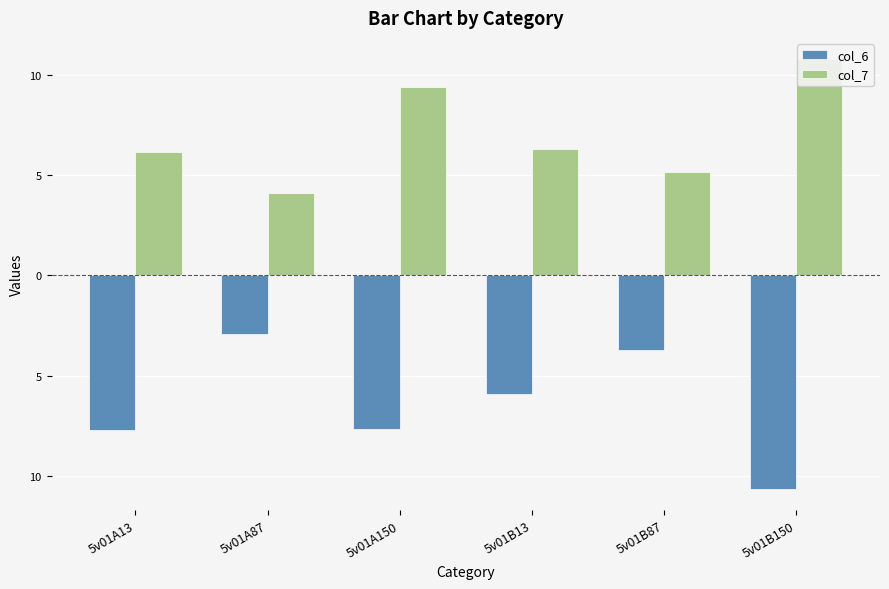

How many bars are there in total?

12